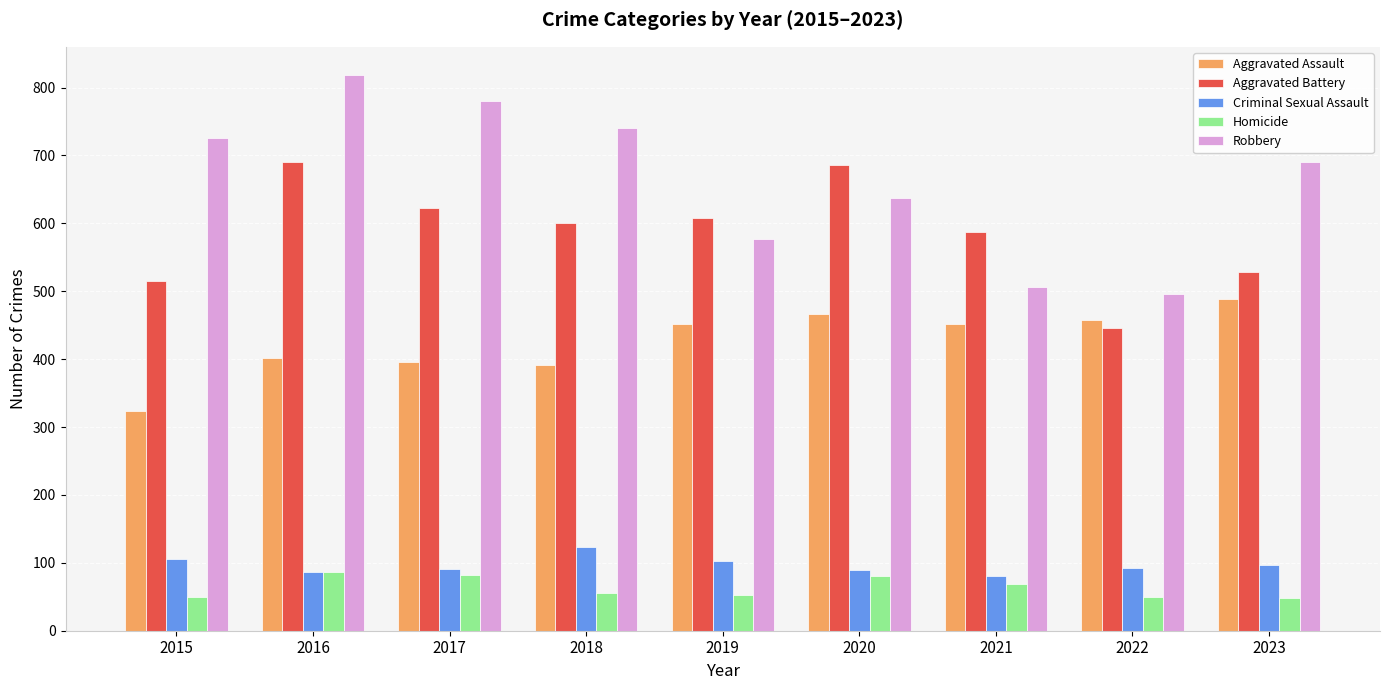

List the series in order of their peak value, lowest first.

Homicide, Criminal Sexual Assault, Aggravated Assault, Aggravated Battery, Robbery